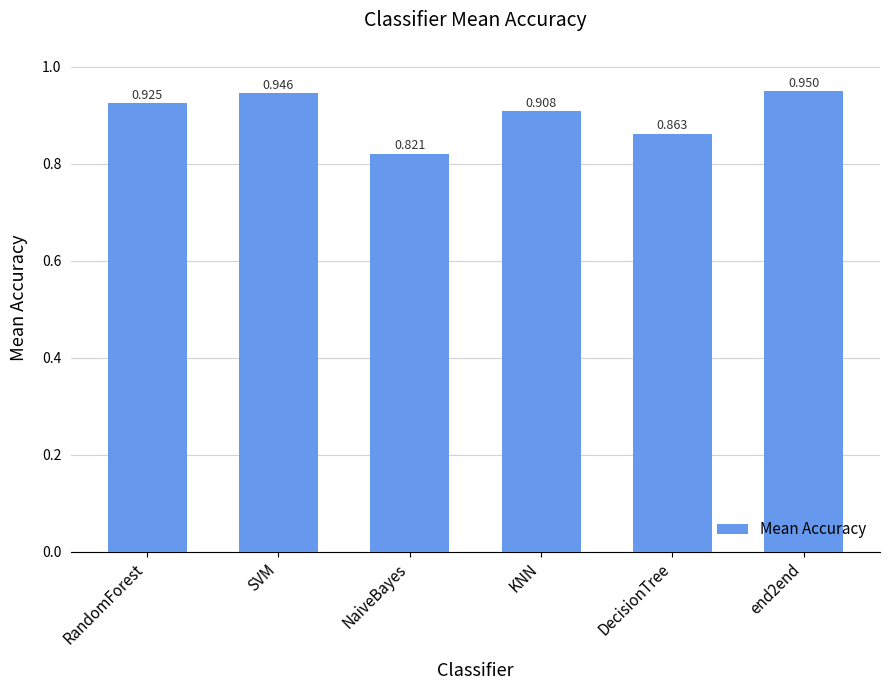

What is the difference between the maximum and second lowest values?

0.1